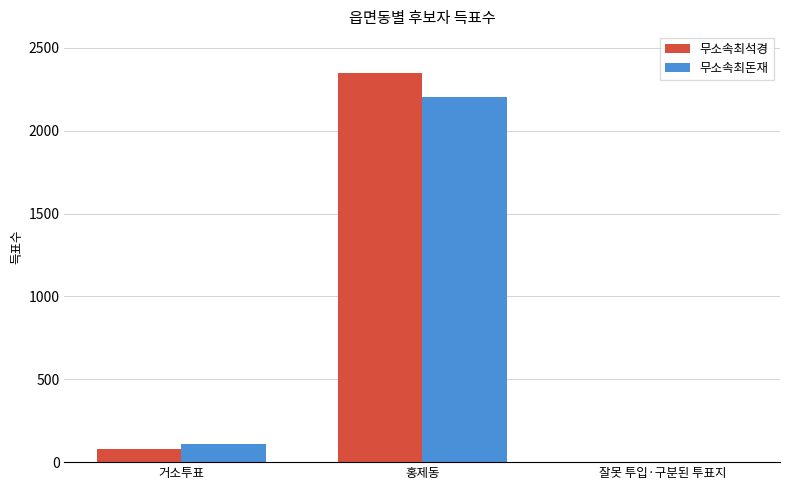

What is the sum of all 무소속최돈재 values?

2318